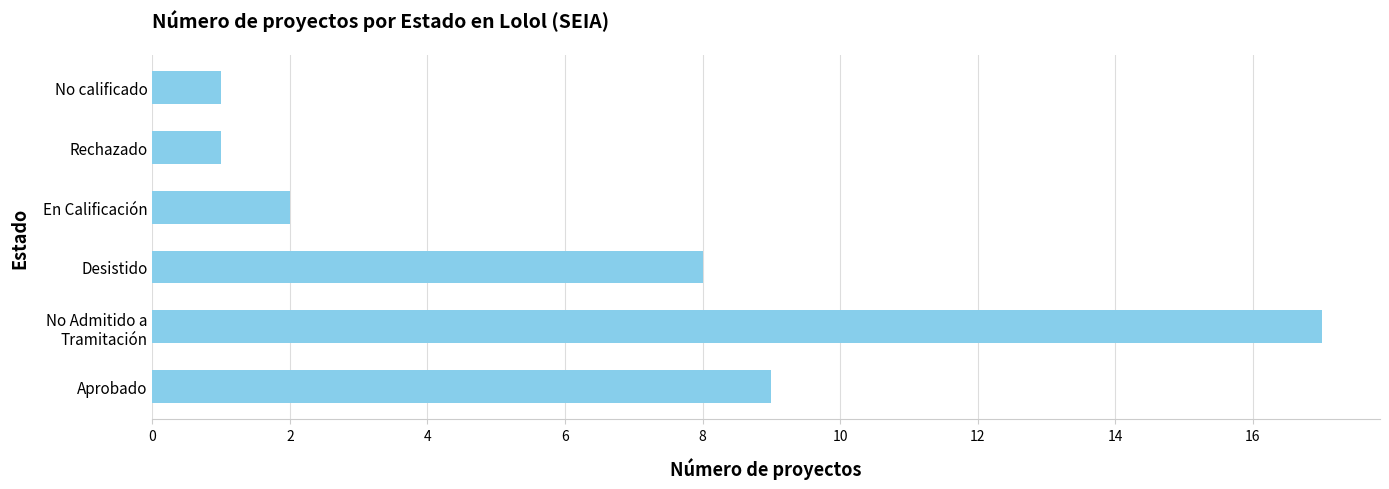

How many bars are there in total?

6